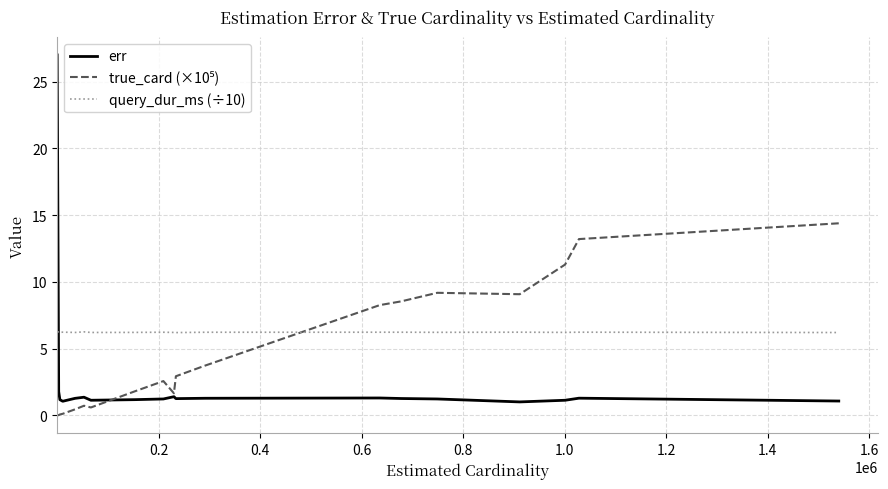

Which series has the largest range (max minus min)?

err